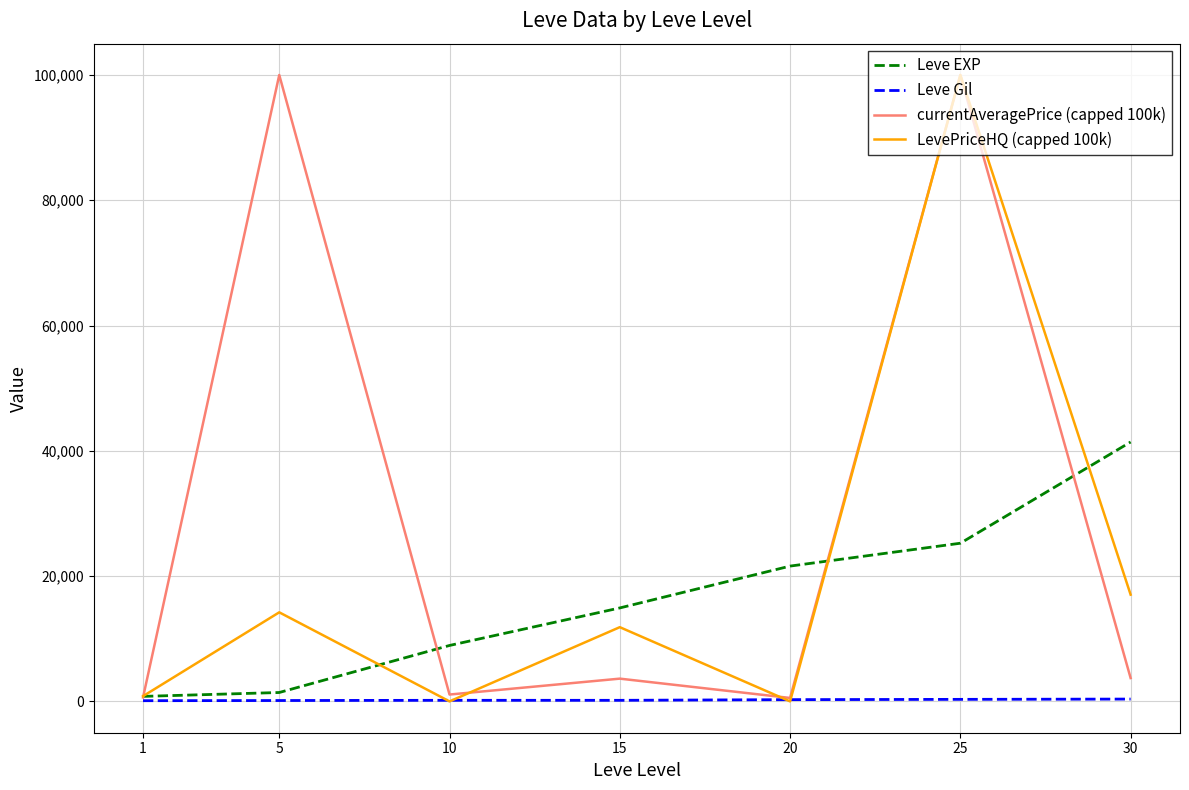

Between 10 and 30, which series saw the biggest shift?

Leve EXP